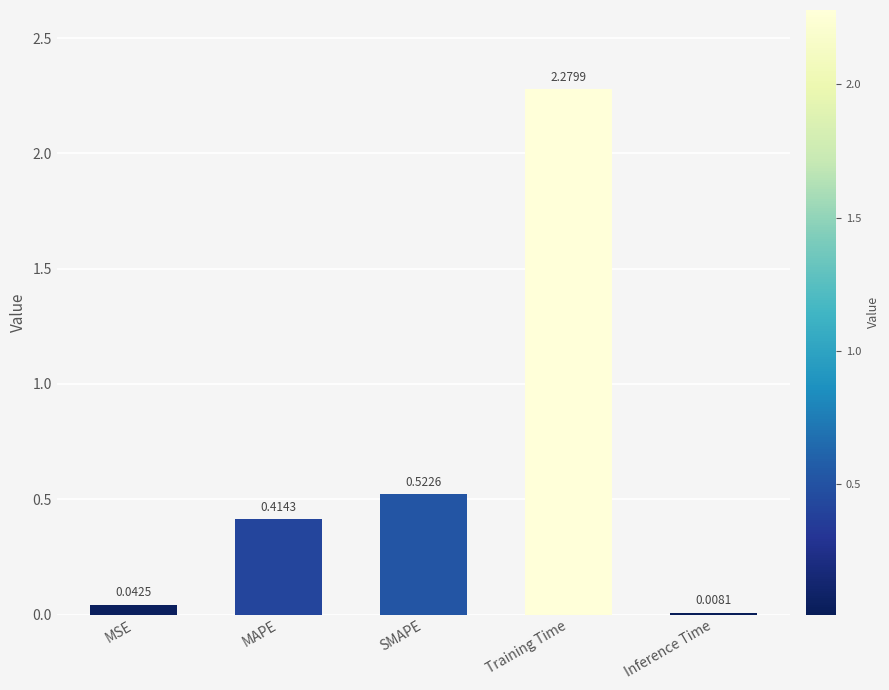

Are the bars grouped side by side (vs. stacked)?

No